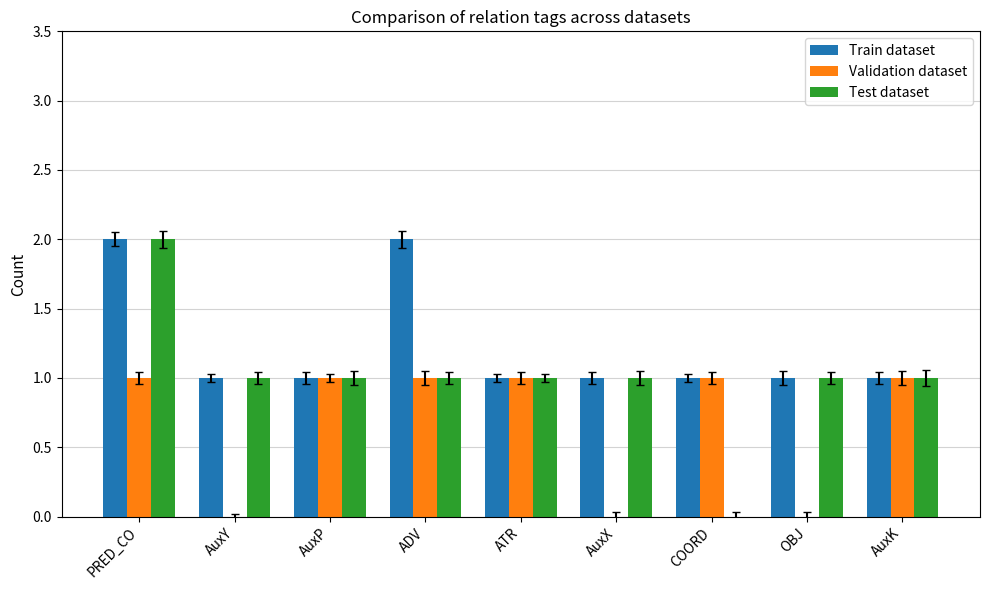

Reading left to right, what are all the values shown in this chart?

Train dataset: PRED_CO=2	AuxY=1	AuxP=1	ADV=2	ATR=1	AuxX=1	COORD=1	OBJ=1	AuxK=1
Validation dataset: PRED_CO=1	AuxY=0	AuxP=1	ADV=1	ATR=1	AuxX=0	COORD=1	OBJ=0	AuxK=1
Test dataset: PRED_CO=2	AuxY=1	AuxP=1	ADV=1	ATR=1	AuxX=1	COORD=0	OBJ=1	AuxK=1